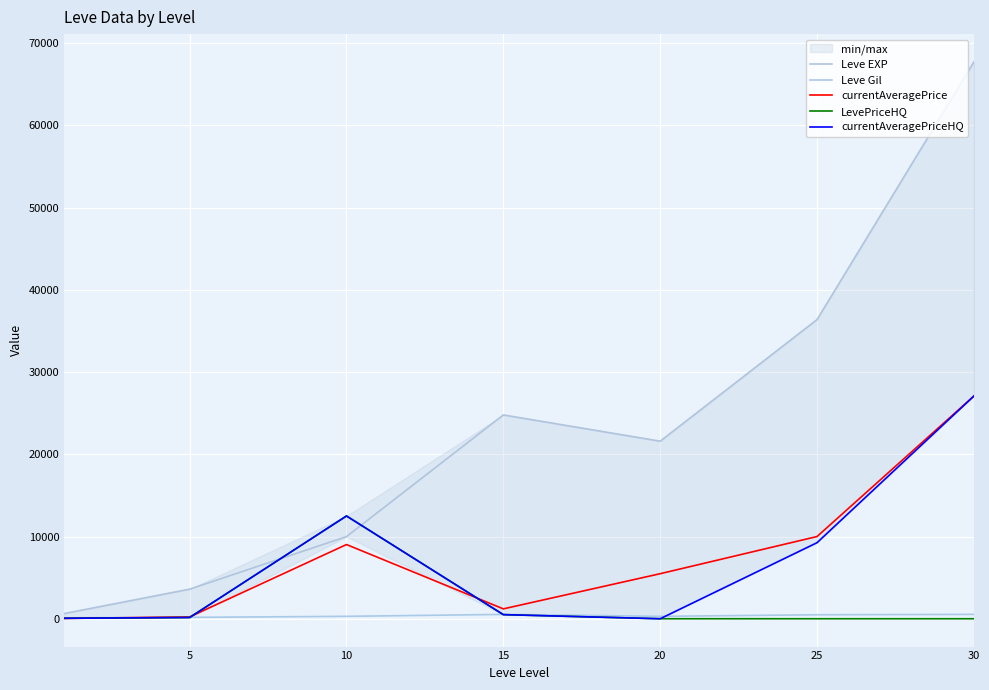

What is the highest value of the currentAveragePrice series?

27086.7